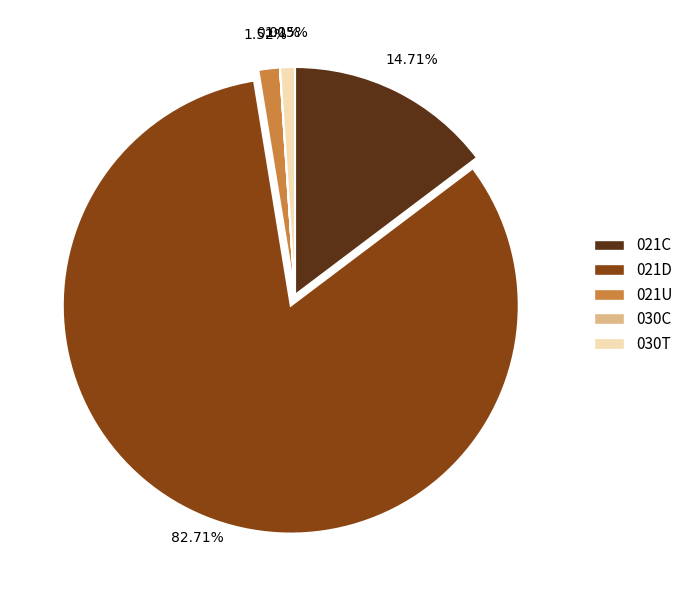

Between 021C and 030T, which is larger?

021C